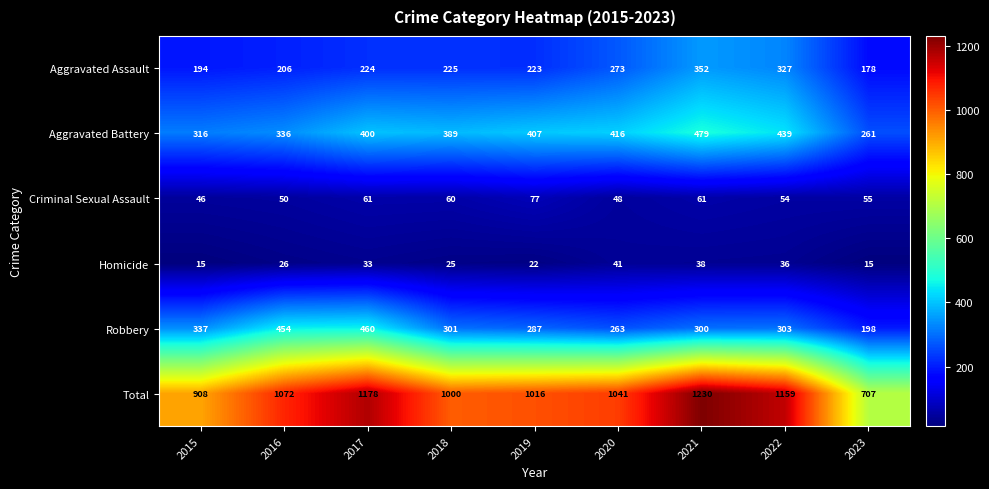

What is the difference between the maximum and minimum values in the Aggravated Battery series?

218